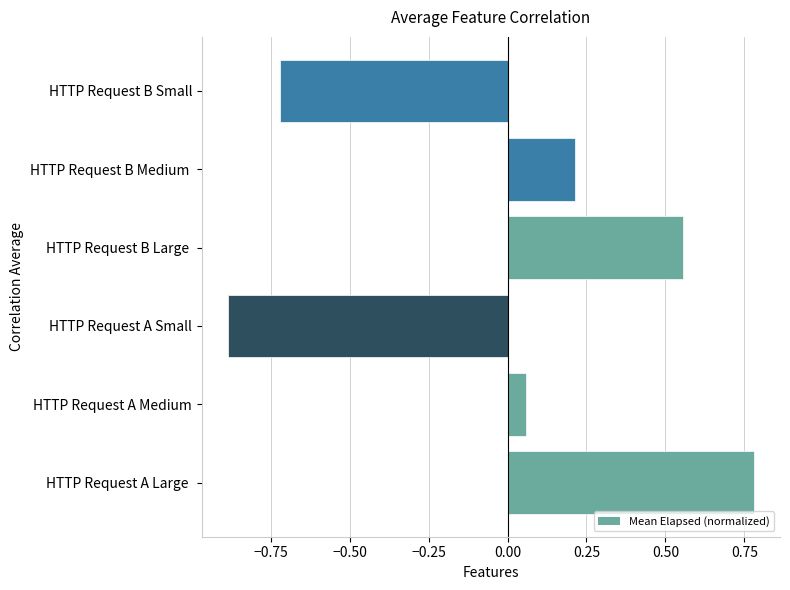

What is the change in value from HTTP Request A Medium to HTTP Request B Large ?

+0.5